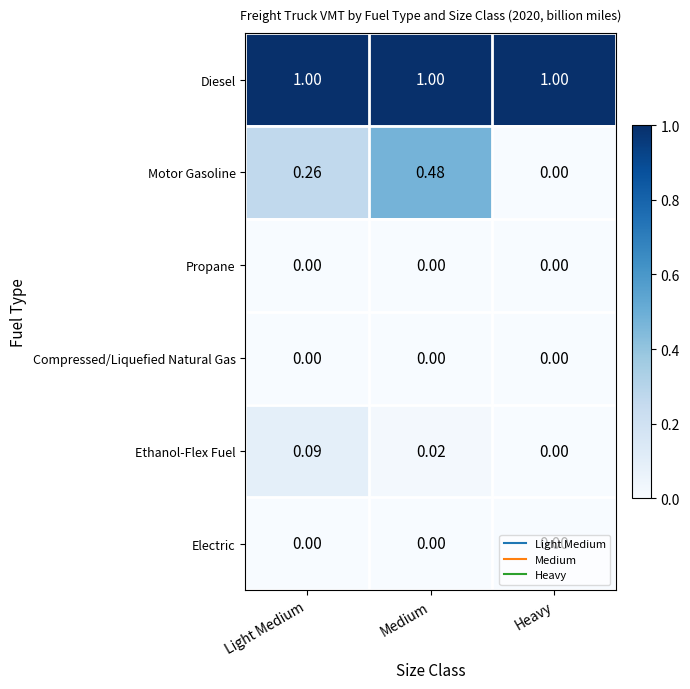

Which series has the largest total across all categories?

Diesel